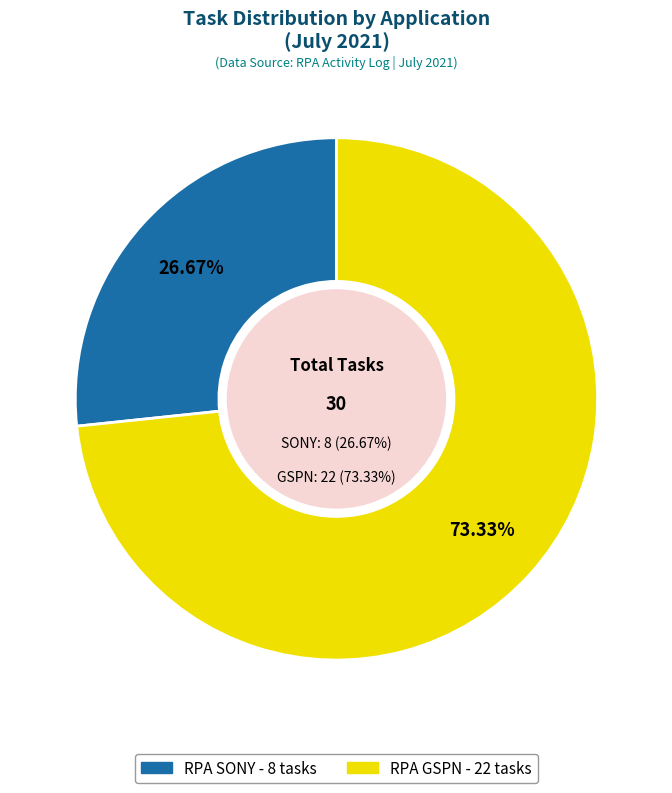

What is the total percentage of RPA SONY and RPA GSPN?

100.0%